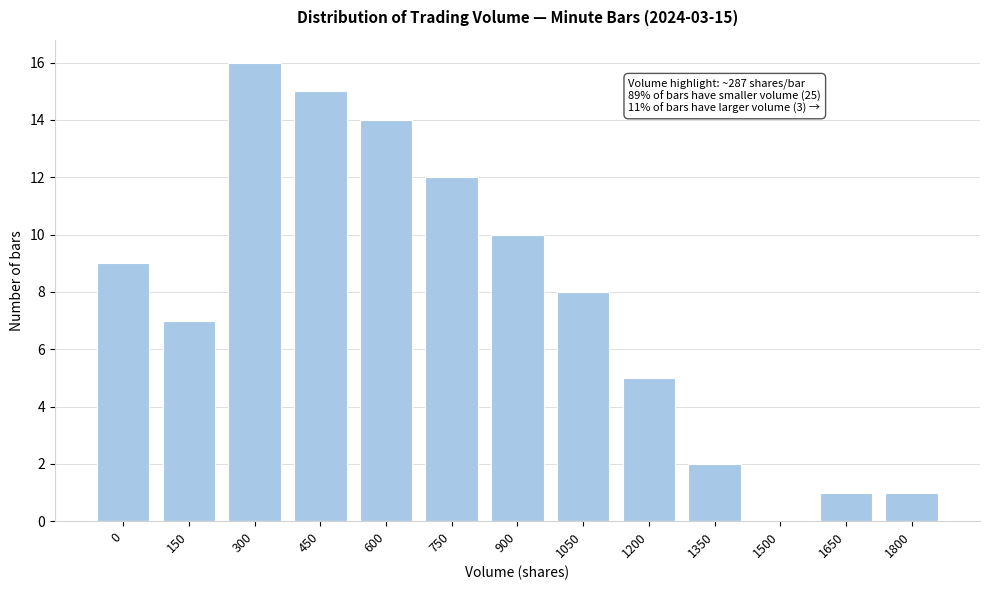

Reading right to left, what are all the values shown in this chart?

1800=1	1650=1	1500=0	1350=2	1200=5	1050=8	900=10	750=12	600=14	450=15	300=16	150=7	0=9